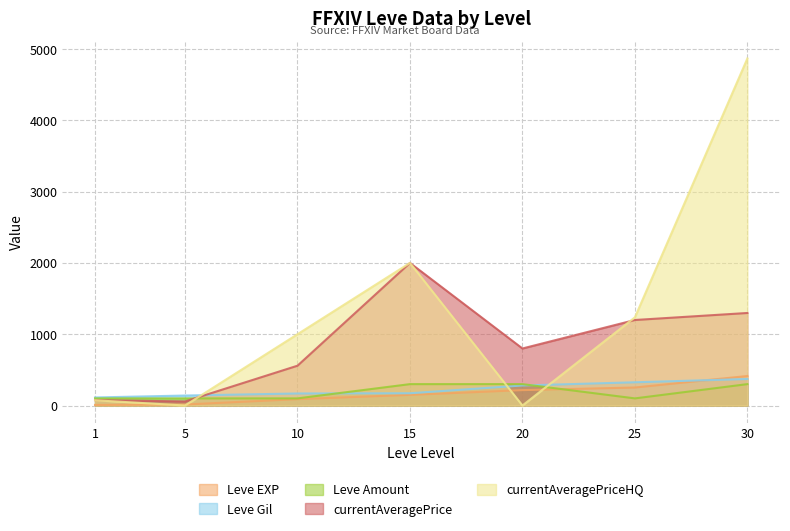

At 25, list the series in order from smallest to largest.

Leve Amount, Leve EXP, Leve Gil, currentAveragePrice, currentAveragePriceHQ